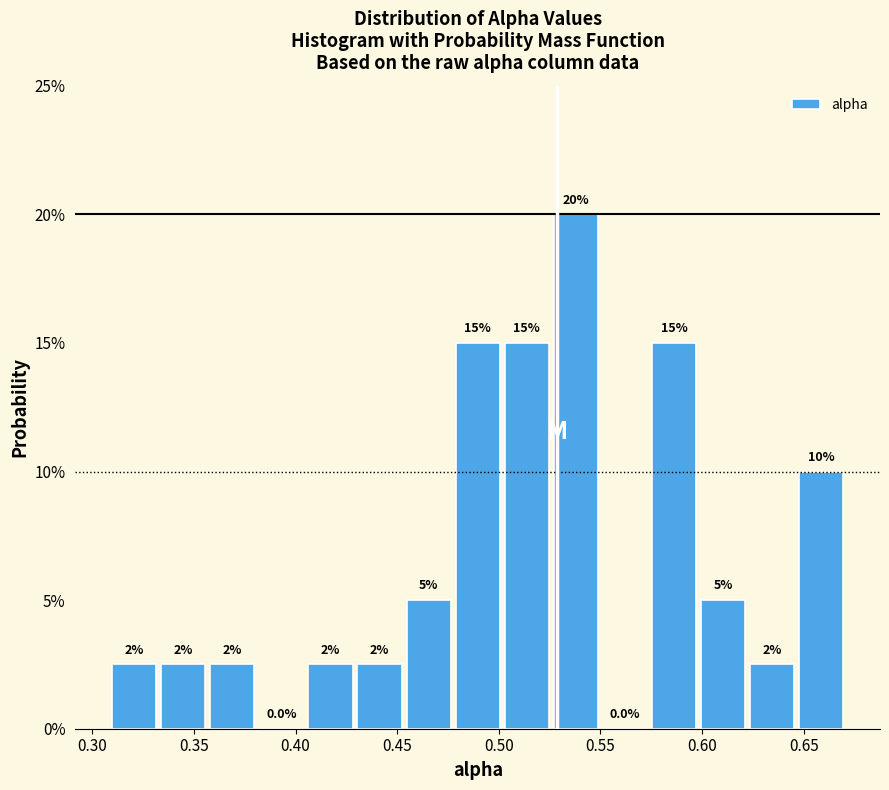

Which range on the x-axis has the tallest bar?

0.525 to 0.550